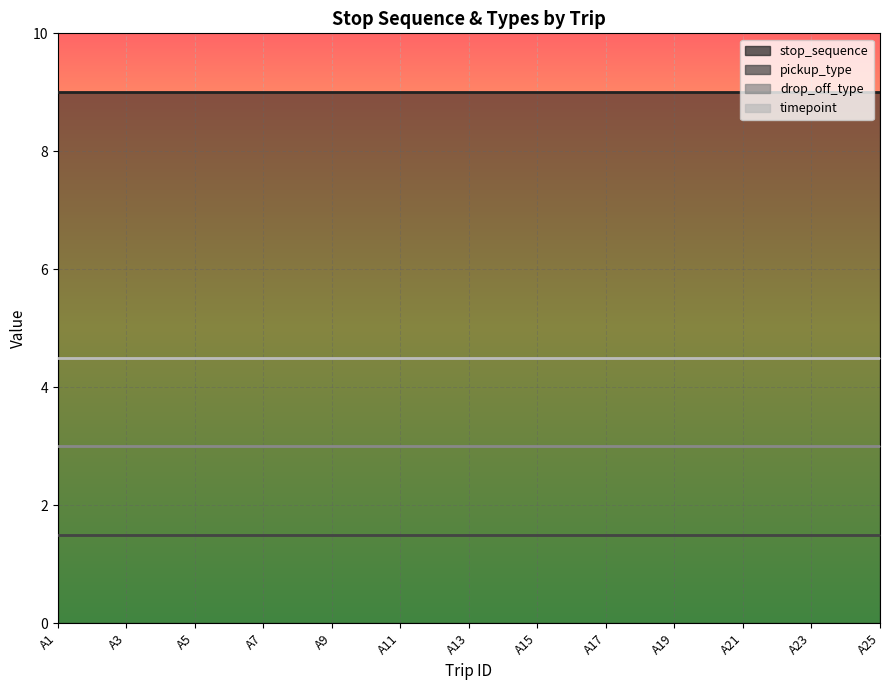

Which series has the widest spread of values?

stop_sequence